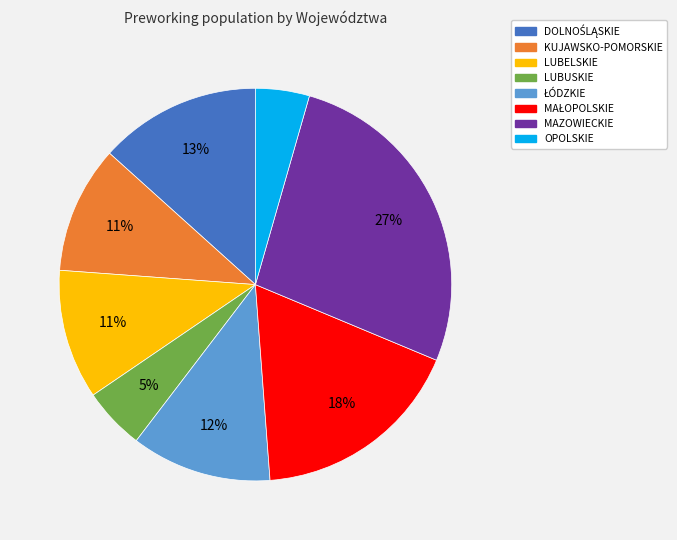

Count the number of slices in the pie.

8